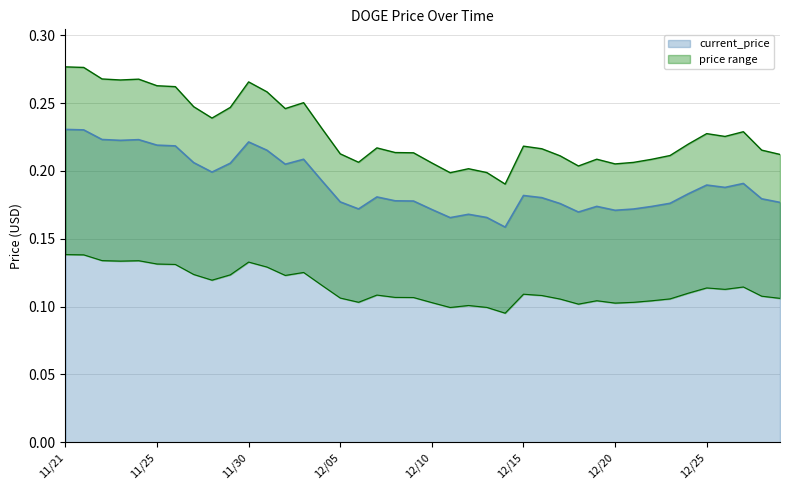

List the labels in order of value, smallest first.

12/14, 12/11, 12/13, 12/12, 12/18, 12/20, 12/10, 12/21, 12/06, 12/22, 12/19, 12/17, 12/23, 12/29, 12/05, 12/09, 12/08, 12/28, 12/16, 12/07, 12/15, 12/24, 12/26, 12/25, 12/27, 12/04, 11/28, 12/02, 11/29, 11/27, 12/03, 12/01, 11/26, 11/25, 11/30, 11/23, 11/24, 11/22, 11/21, 11/21